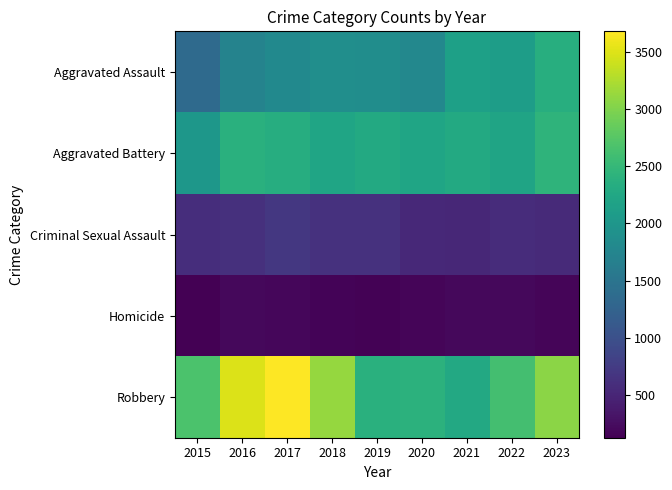

Reading right to left, what are all the values shown in this chart?

Aggravated Assault: 2023=2359	2022=2104	2021=2138	2020=1778	2019=1873	2018=1878	2017=1815	2016=1714	2015=1351
Aggravated Battery: 2023=2437	2022=2194	2021=2286	2020=2217	2019=2285	2018=2209	2017=2333	2016=2379	2015=2003
Criminal Sexual Assault: 2023=554	2022=580	2021=525	2020=543	2019=640	2018=638	2017=704	2016=621	2015=587
Homicide: 2023=172	2022=204	2021=201	2020=175	2019=151	2018=166	2017=196	2016=198	2015=127
Robbery: 2023=3055	2022=2616	2021=2270	2020=2404	2019=2381	2018=3115	2017=3677	2016=3496	2015=2677